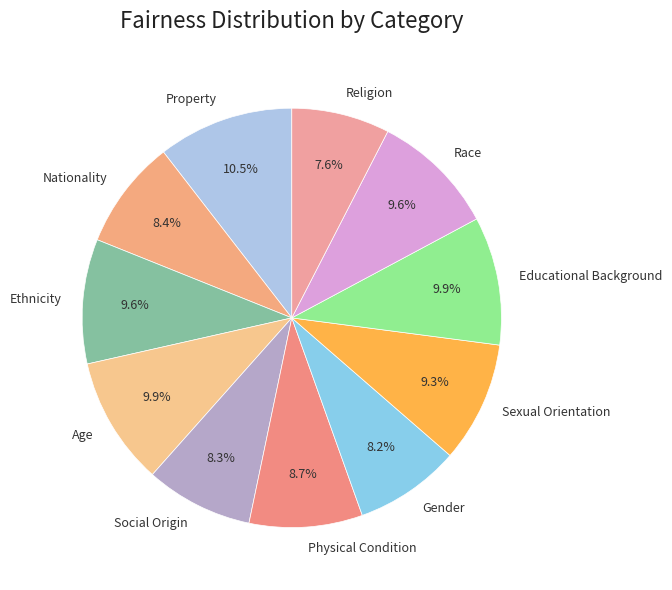

Does any single category account for the majority?

No